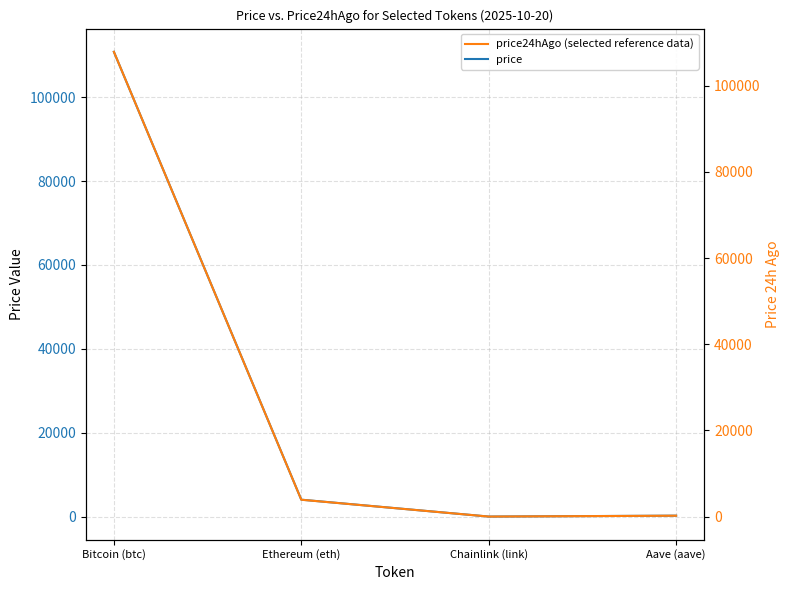

Reading left to right, extract all data points from this chart.

price: 110802.0	4043.1	18.9	233.2
price24hAgo: 107848.0	3920.6	16.9	216.8